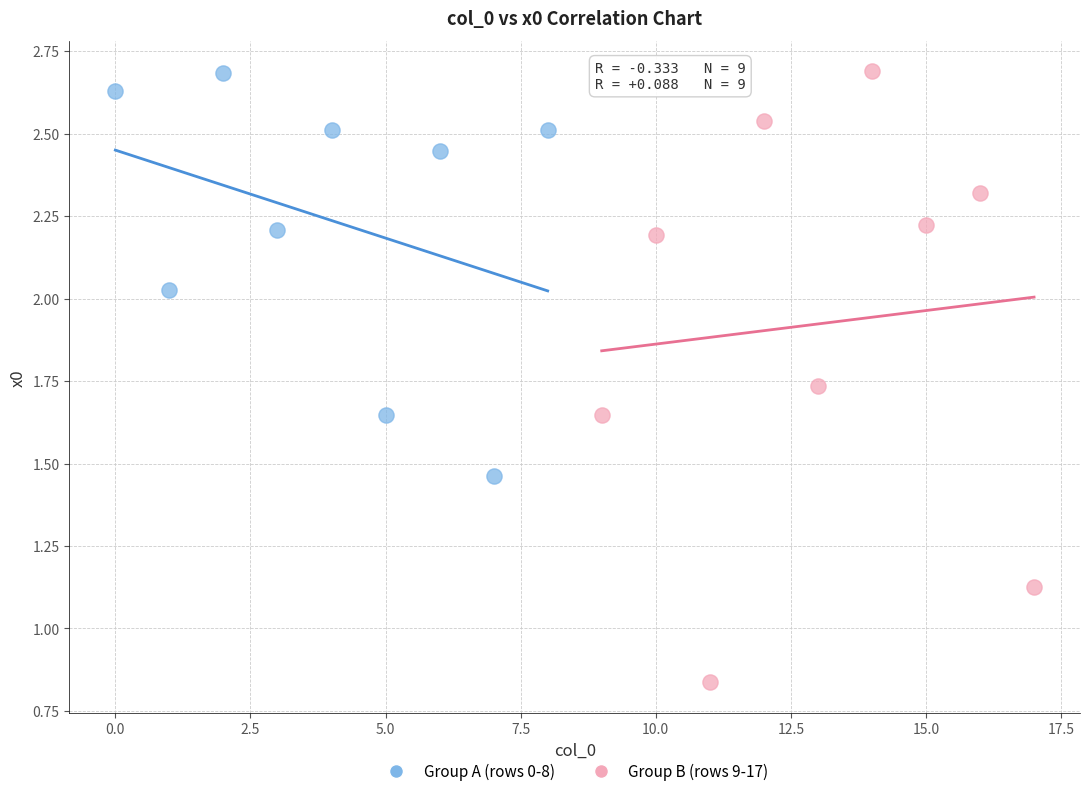

Which series reaches the minimum Y coordinate?

Group B (rows 9-17)